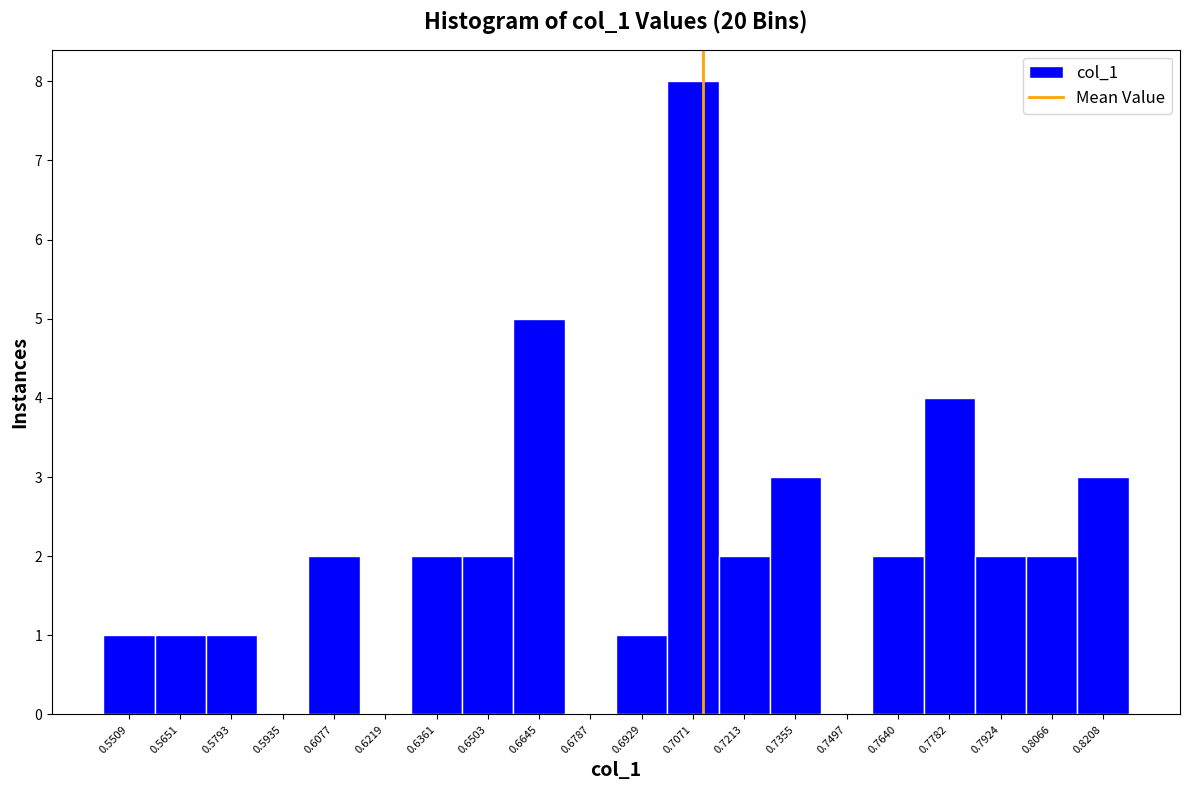

Reading left to right, list every bar in this chart as the range it spans on the x-axis followed by its height. Neither the bar edges nor the heights are printed on the chart, so give them approximately, as read against the axes.

0.544 to 0.558: 1
0.558 to 0.572: 1
0.572 to 0.586: 1
0.586 to 0.600: 0
0.600 to 0.614: 2
0.614 to 0.628: 0
0.628 to 0.644: 2
0.644 to 0.658: 2
0.658 to 0.672: 5
0.672 to 0.686: 0
0.686 to 0.700: 1
0.700 to 0.714: 8
0.714 to 0.728: 2
0.728 to 0.742: 3
0.742 to 0.756: 0
0.756 to 0.772: 2
0.772 to 0.786: 4
0.786 to 0.800: 2
0.800 to 0.814: 2
0.814 to 0.828: 3